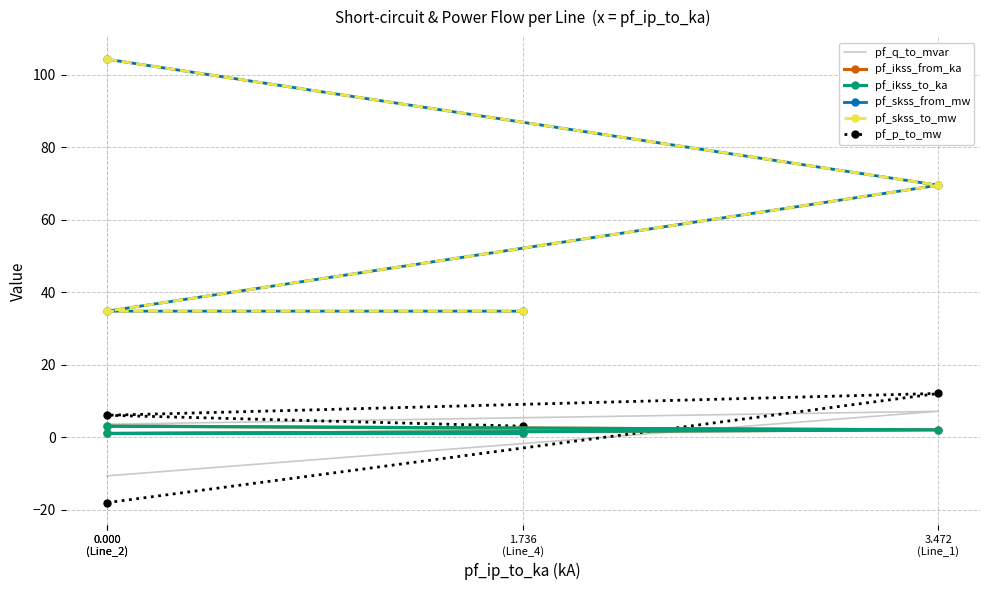

Reading left to right, list all the values displayed in this chart.

pf_q_to_mvar: 0.000
(Line_2)=-10.7	3.472
(Line_1)=7.1	0.000
(Line_2)=3.6	1.736
(Line_4)=1.8
pf_ikss_from_ka: 0.000
(Line_2)=3.0	3.472
(Line_1)=2.0	0.000
(Line_2)=1.0	1.736
(Line_4)=1.0
pf_ikss_to_ka: 0.000
(Line_2)=3.0	3.472
(Line_1)=2.0	0.000
(Line_2)=1.0	1.736
(Line_4)=1.0
pf_skss_from_mw: 0.000
(Line_2)=104.2	3.472
(Line_1)=69.5	0.000
(Line_2)=34.7	1.736
(Line_4)=34.7
pf_skss_to_mw: 0.000
(Line_2)=104.2	3.472
(Line_1)=69.5	0.000
(Line_2)=34.7	1.736
(Line_4)=34.7
pf_p_to_mw: 0.000
(Line_2)=-18.1	3.472
(Line_1)=12.1	0.000
(Line_2)=6.0	1.736
(Line_4)=3.0